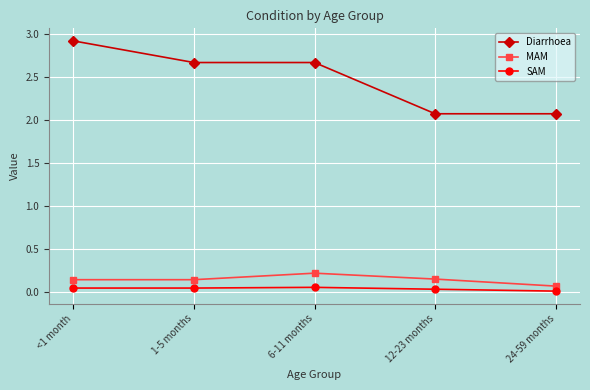

What is the spread (max minus min) of values at 12-23 months?

2.0